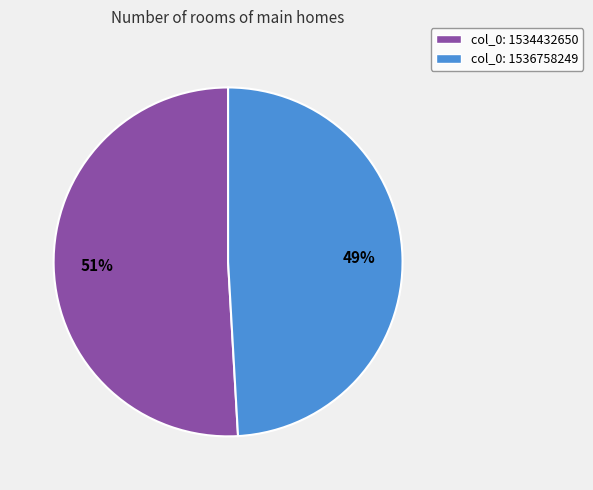

To the nearest percent, what is the combined percentage of col_0: 1534432650 and col_0: 1536758249?

100%